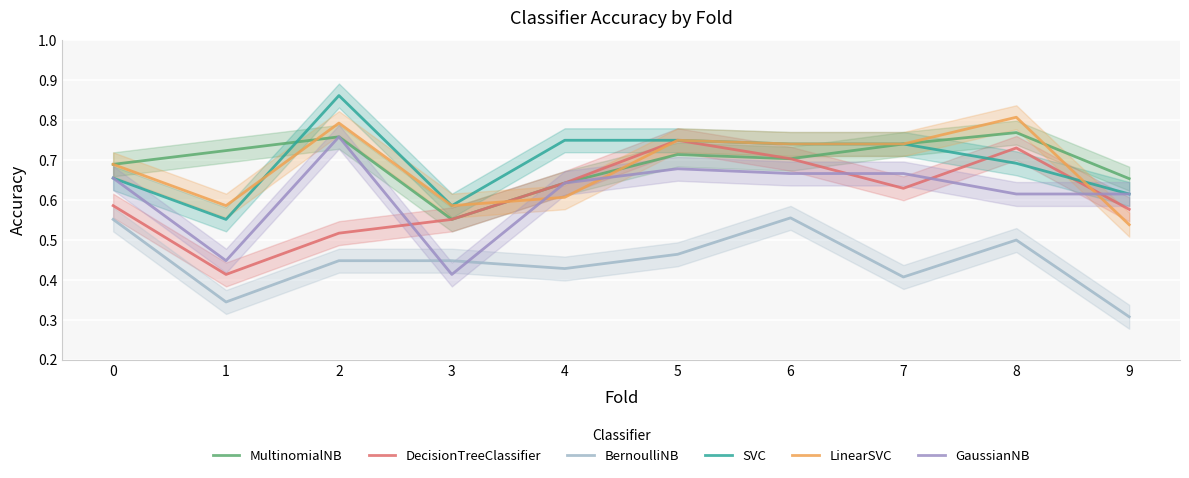

The DecisionTreeClassifier series shows 0.9 at 0. True or false?

False